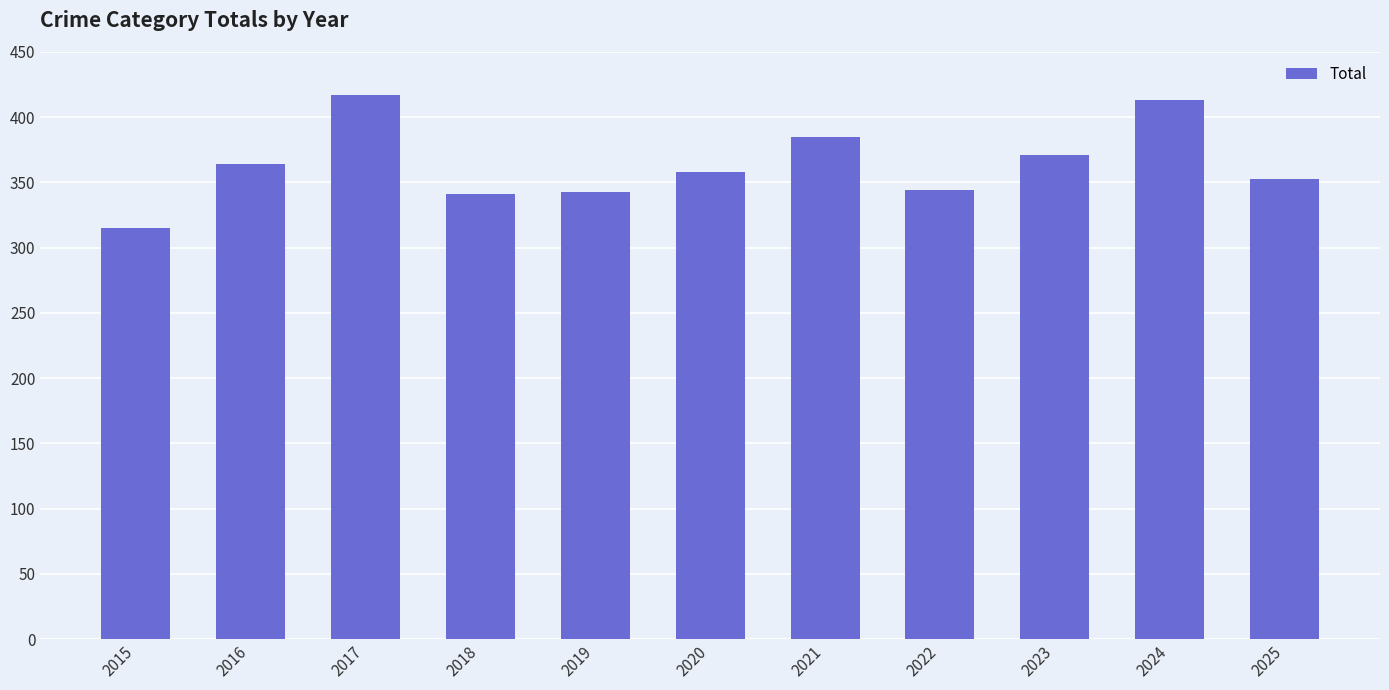

What is the average value?

364